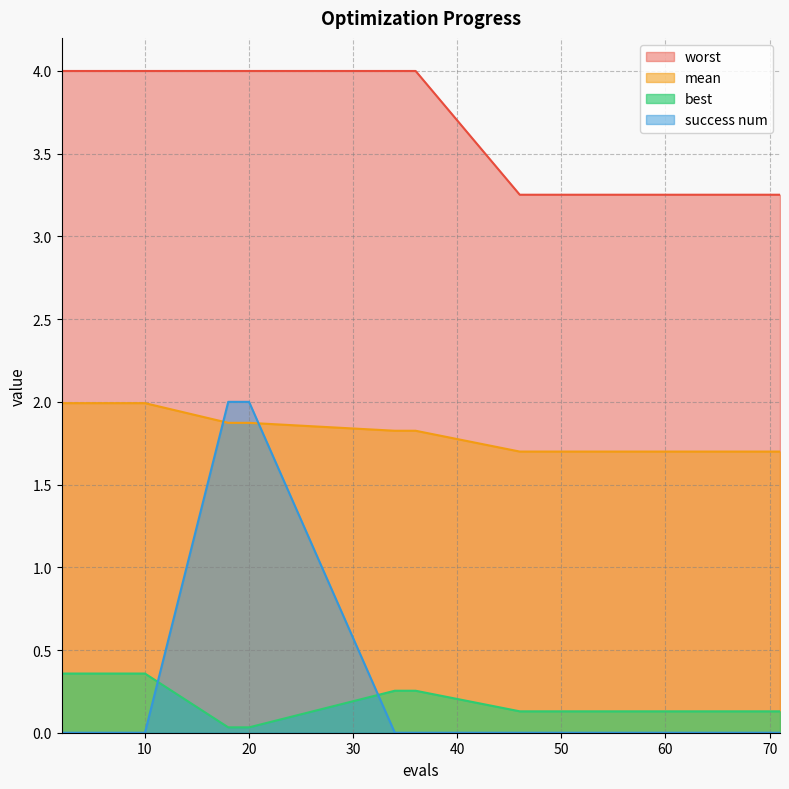

At which label does best reach its minimum?

18